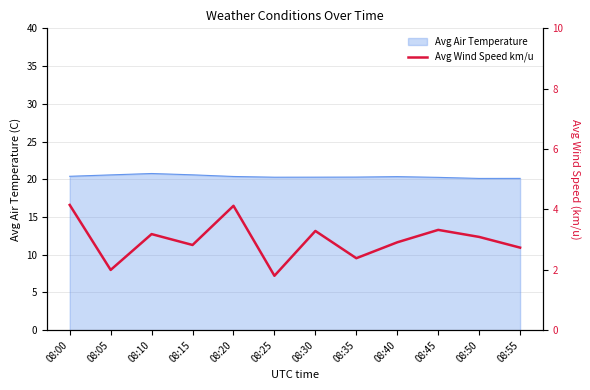

What is the minimum value for Avg Air Temperature?

20.1